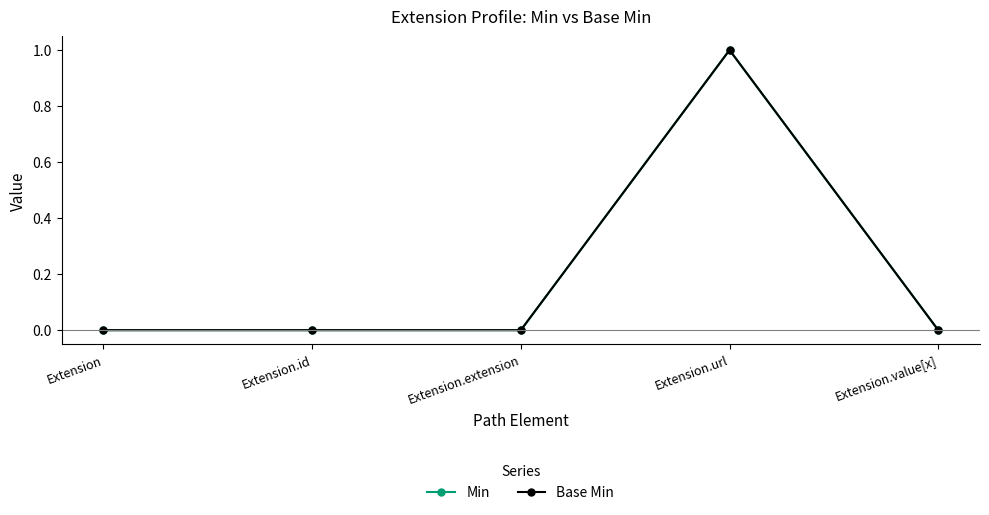

True or false: Min and Base Min cross at least once.

False